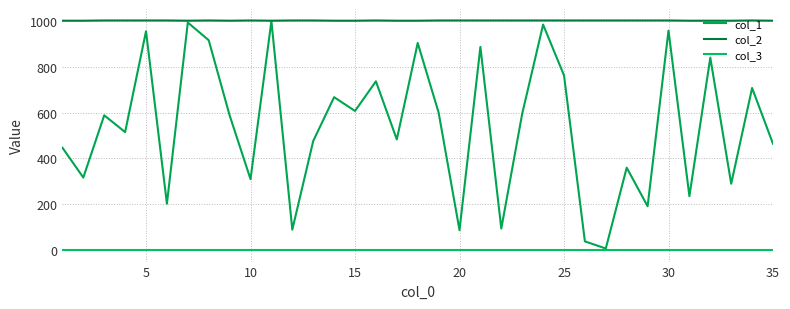

How many col_2 values are between 1000 and 1001?

35